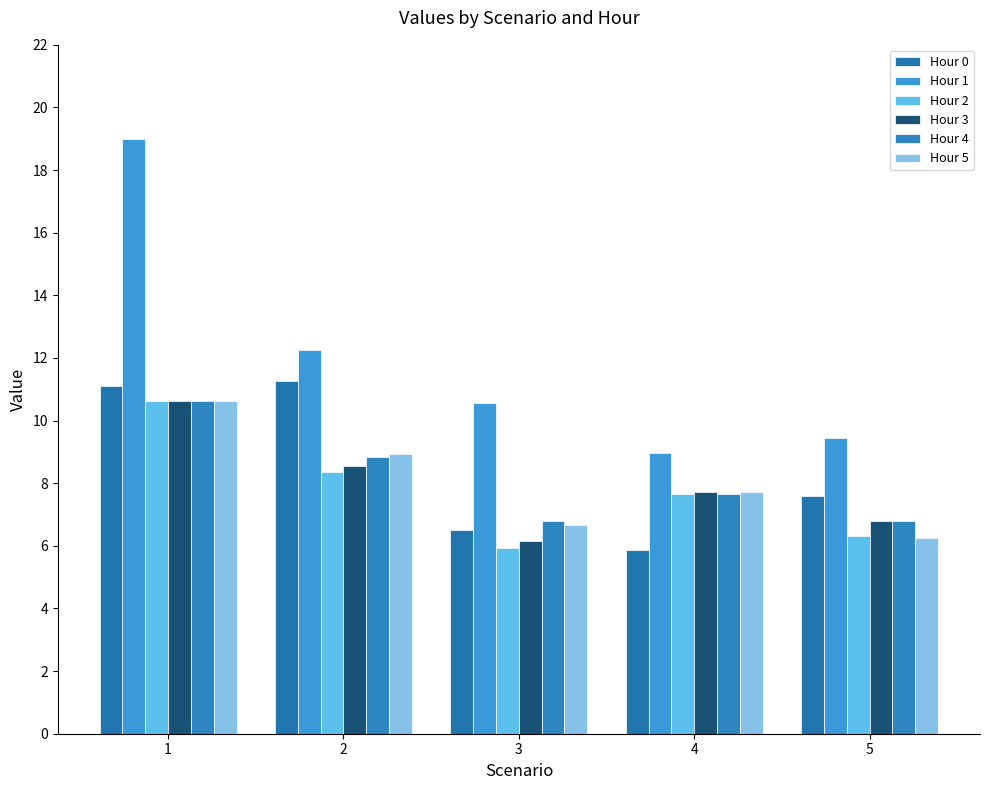

How many bars are there in total?

30